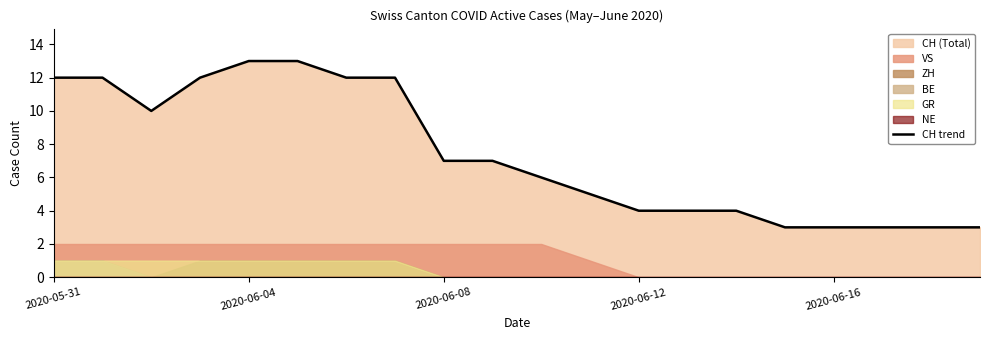

True or false: the data shows 6 at 10.

True